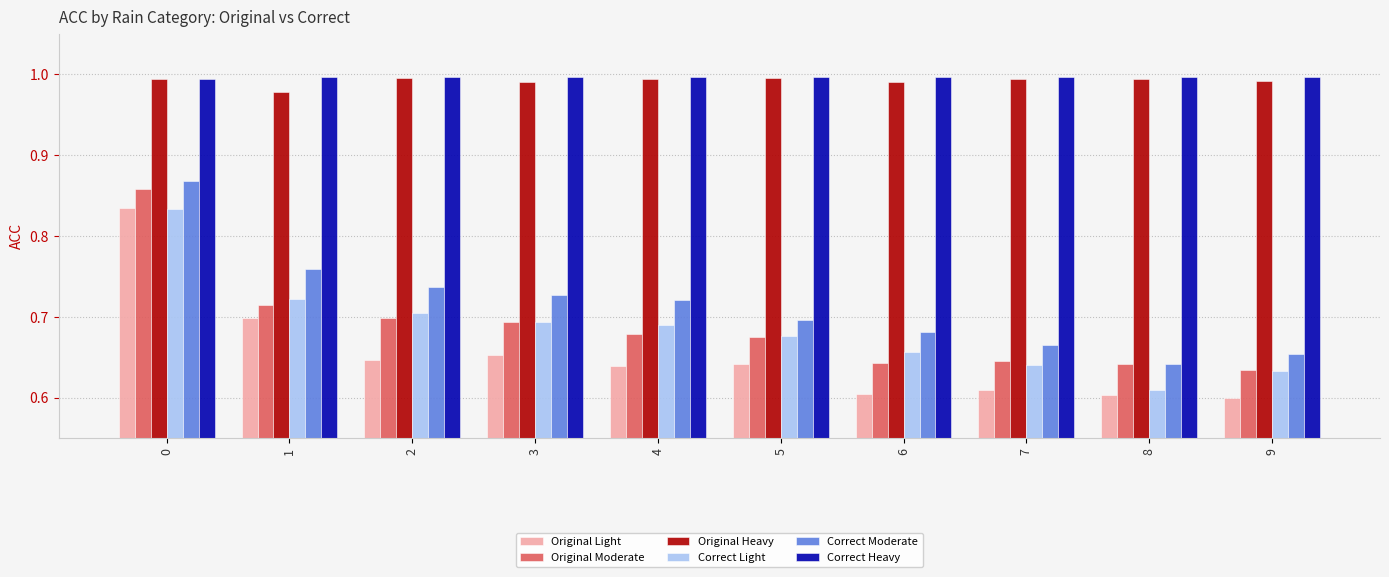

At how many categories does at least one series exceed 0?

10